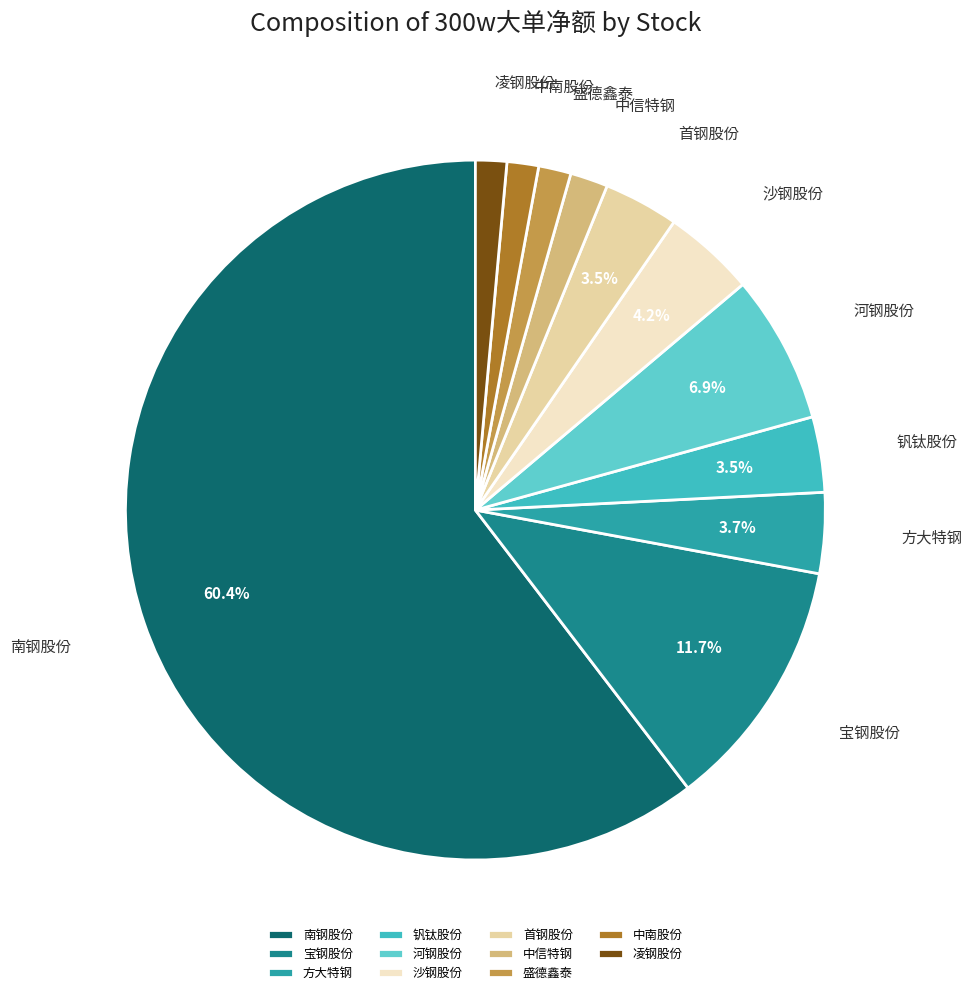

Which category accounts for the majority?

南钢股份